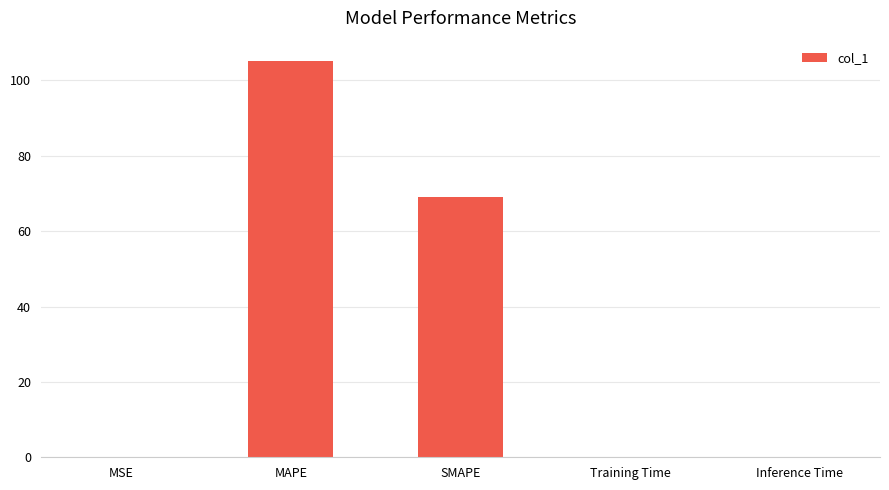

The value at SMAPE is 69.0. True or false?

True